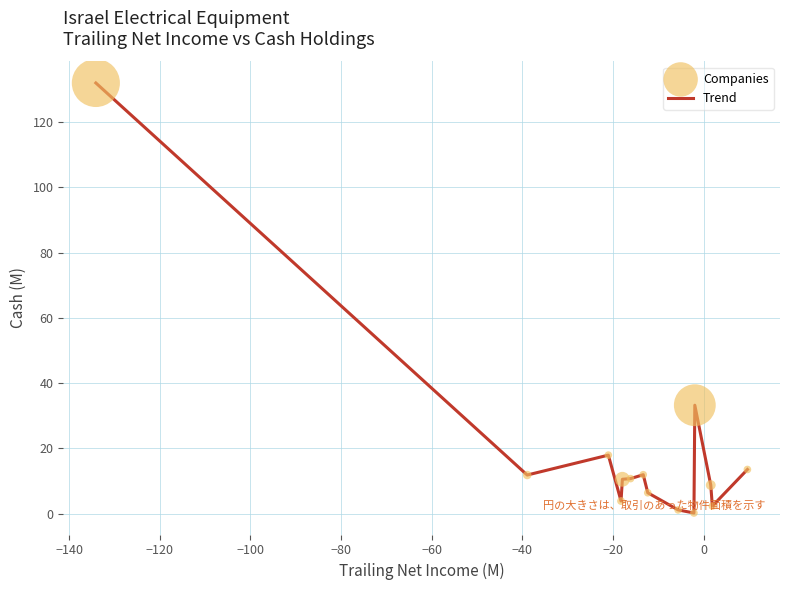

How many lines are shown in the chart?

1